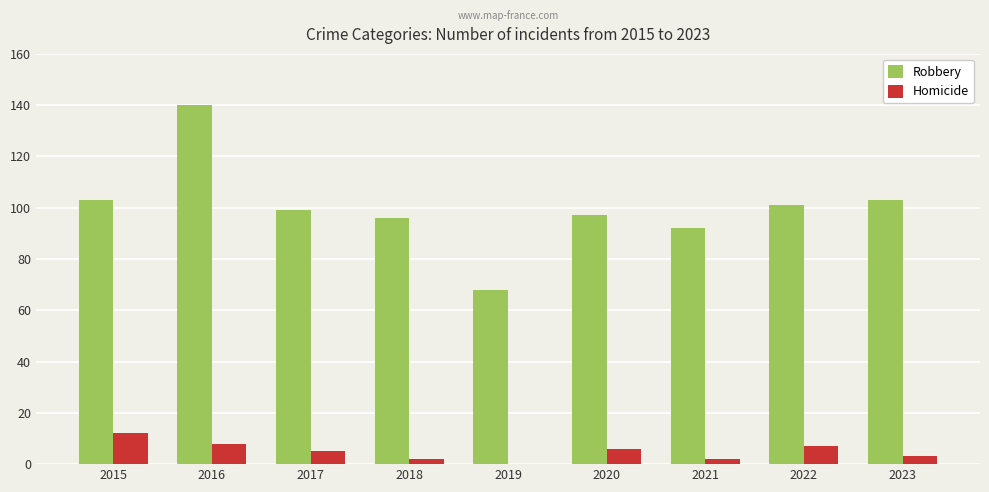

What is the sum of all Homicide values?

45